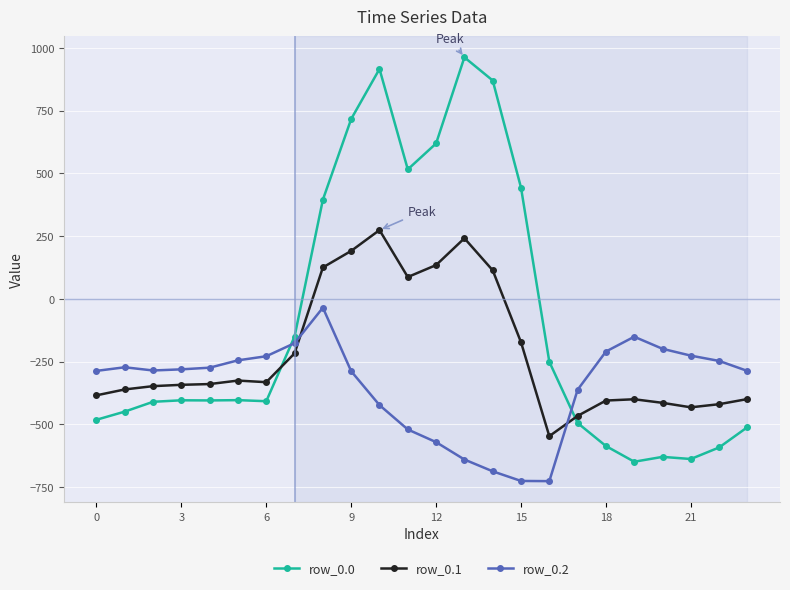

Which series ends up on top after the final intersection of row_0.1 and row_0.0?

row_0.1